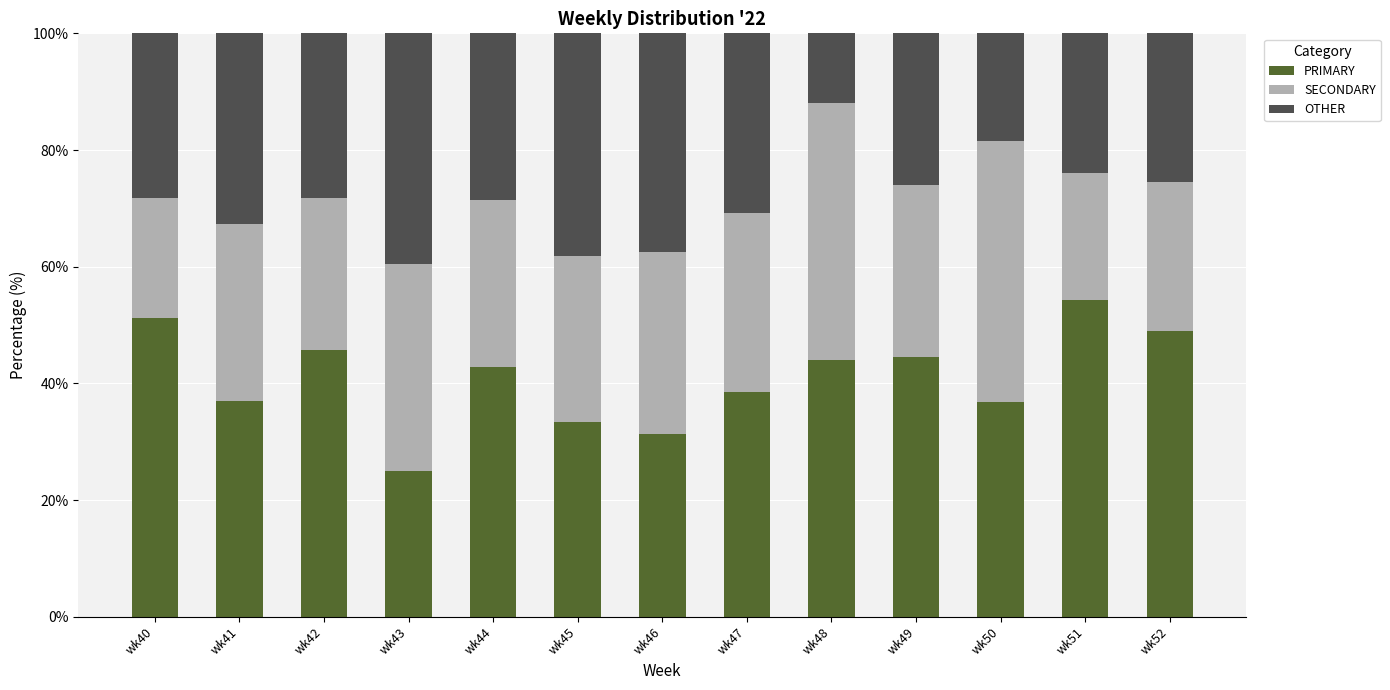

True or false: PRIMARY has a value of 73.1 at wk44.

False